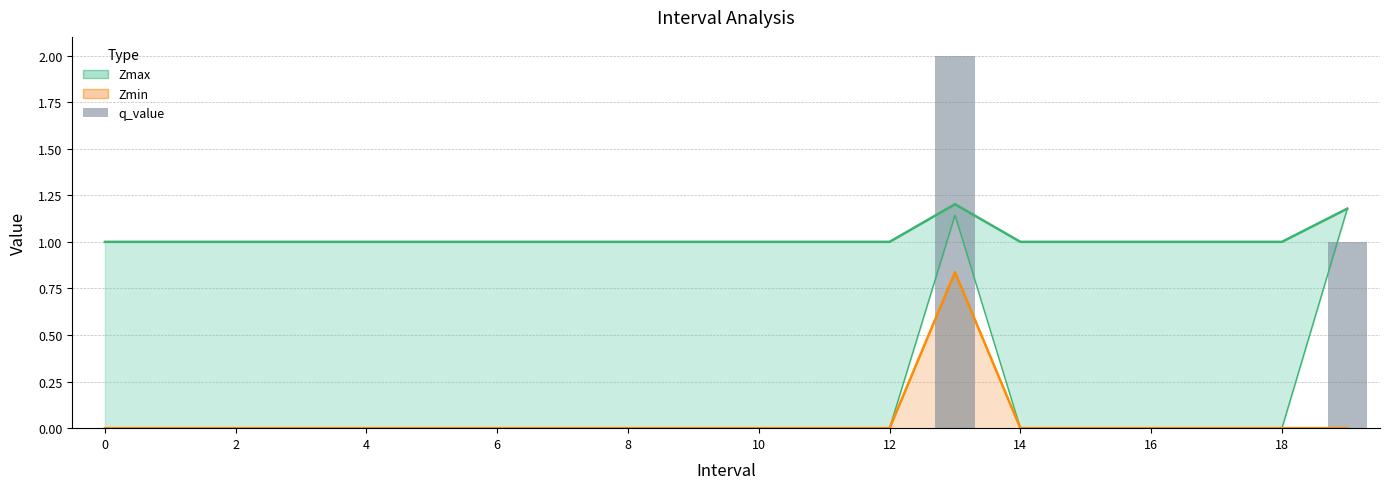

True or false: the data shows -1 at 14.

False